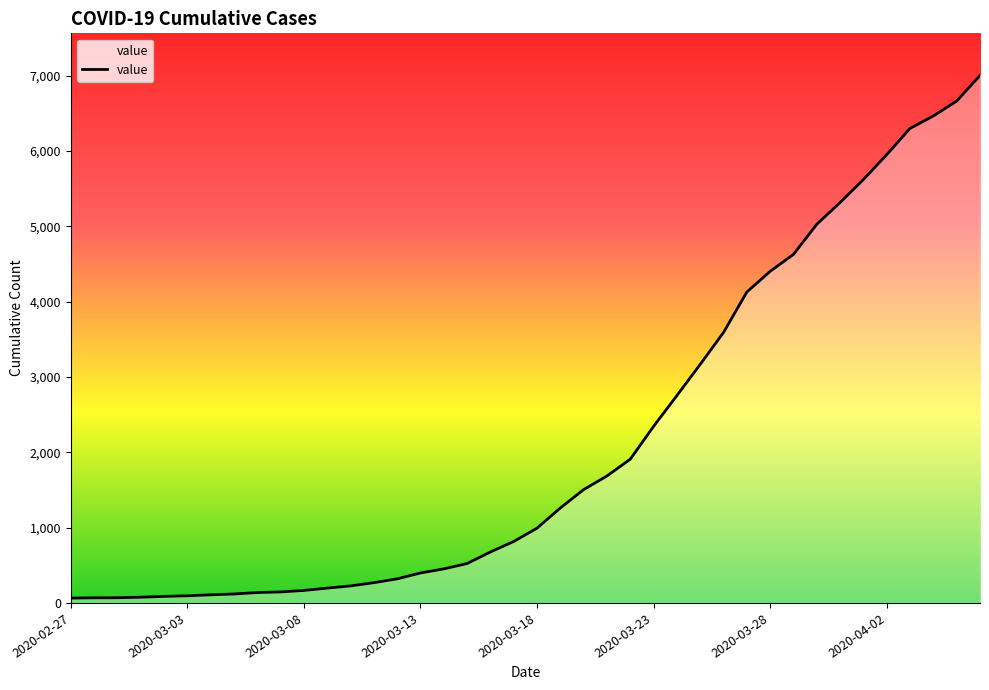

What is the difference between the maximum and minimum values?

6939